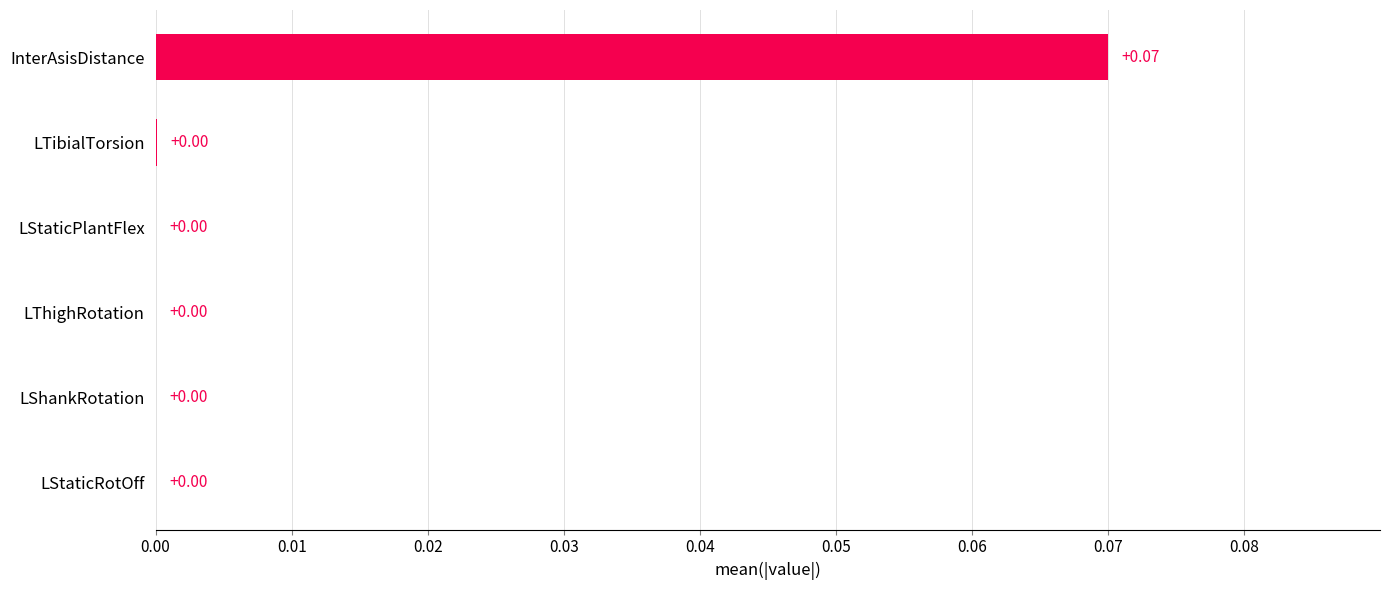

Which category has the highest value across all series?

InterAsisDistance